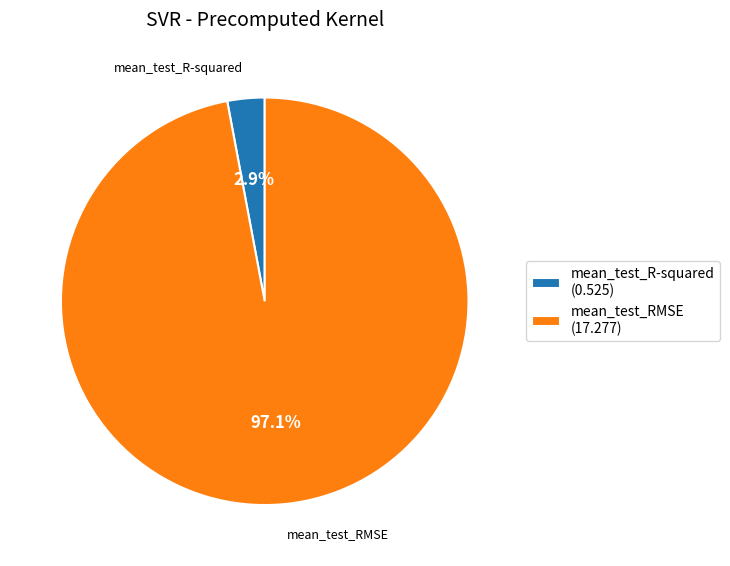

To the nearest percent, what is the difference between the mean_test_R-squared and mean_test_RMSE slice percentages?

94%